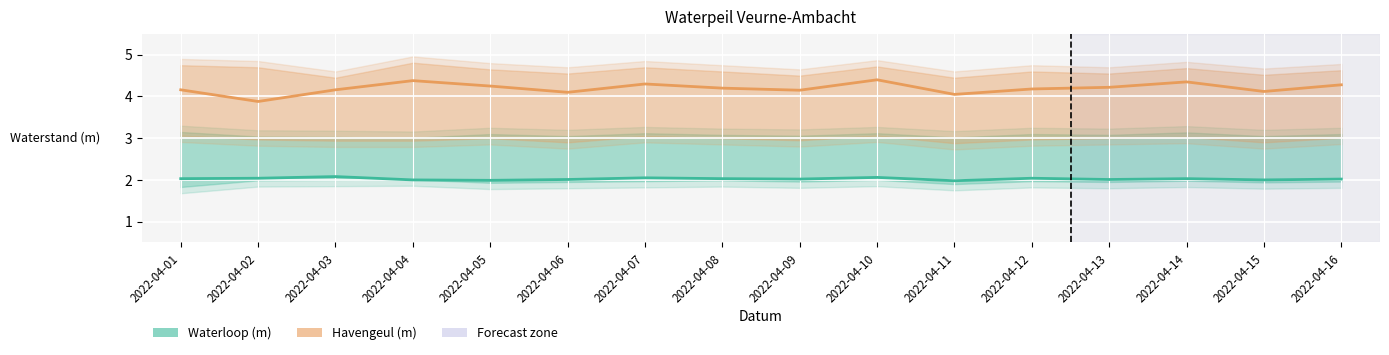

At which category is the sum across all series the highest?

2022-04-10